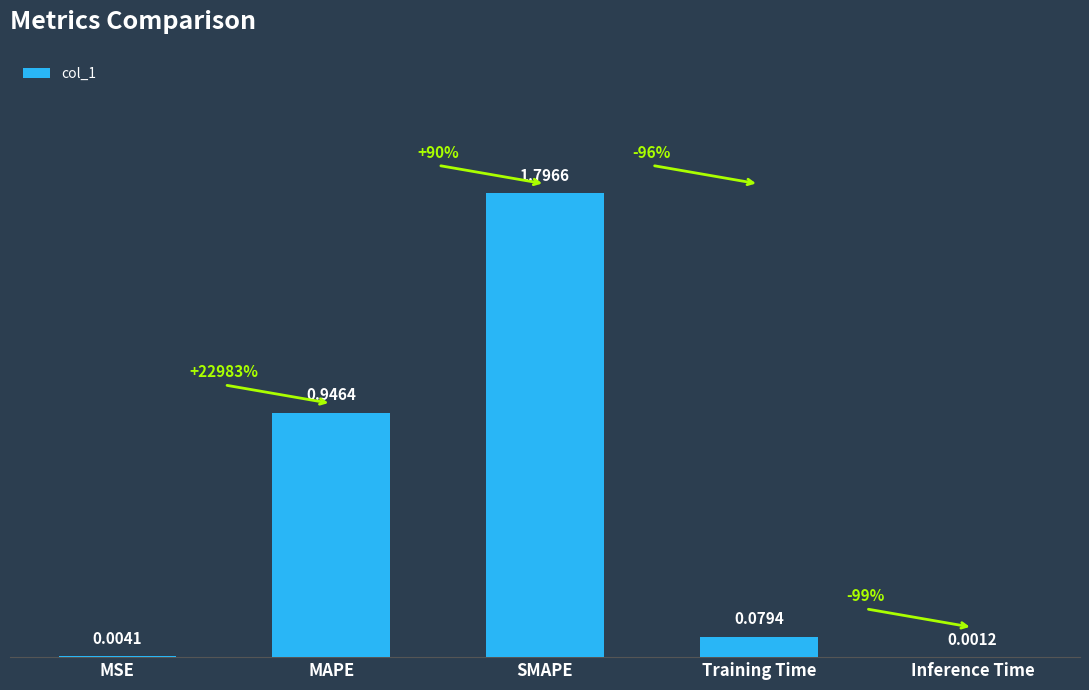

Where is the data nearest to the value 0?

Inference Time